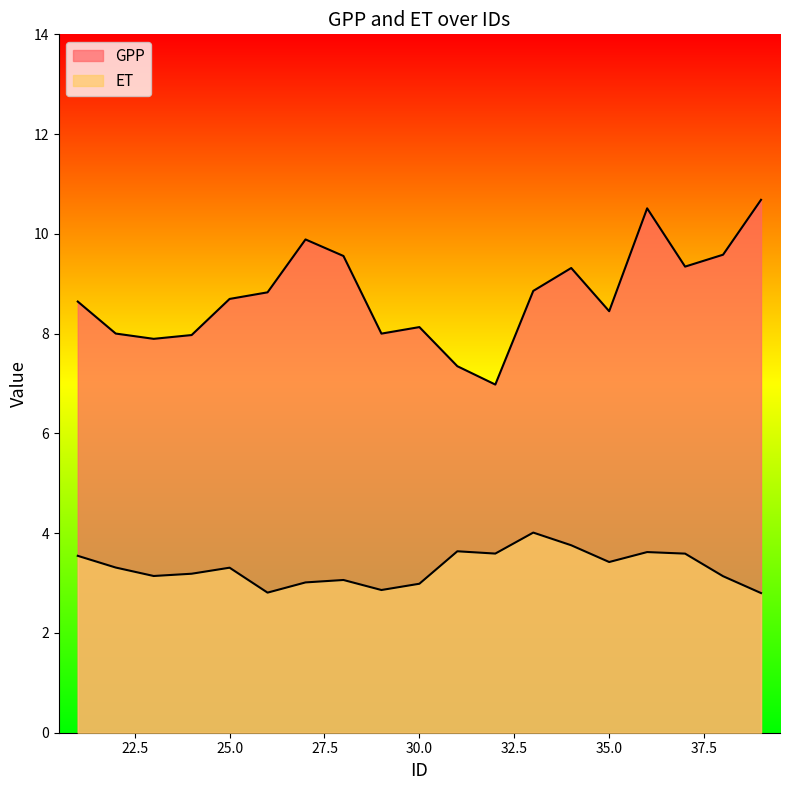

Where is GPP nearest to the value 8?

29